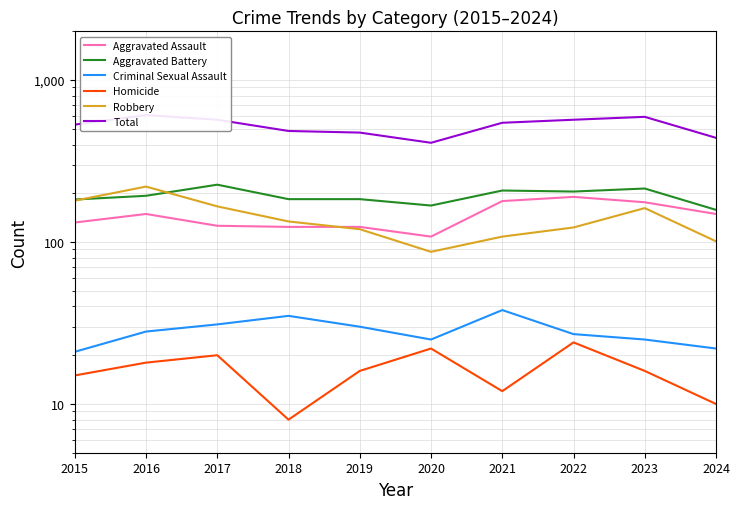

What is the value of the Robbery point at the 1st from the left?

180